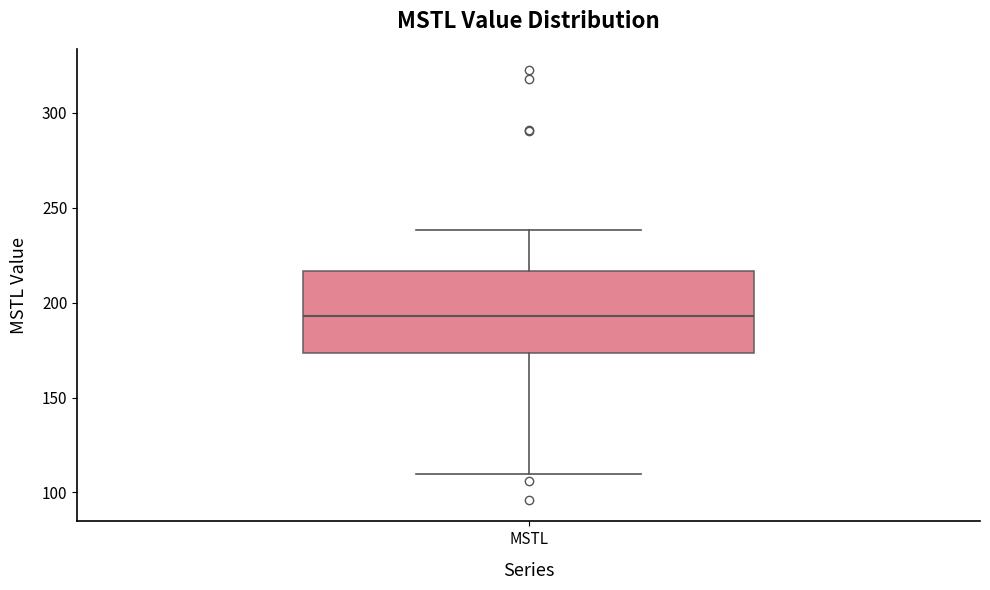

Transcribe this box plot: give where the median line is, the range the box spans, and where the two whiskers end, as read against the y-axis. The values are not printed on the chart, so give them approximately, as read against the axis.

median 195, box 175 to 215, whiskers 110 to 240